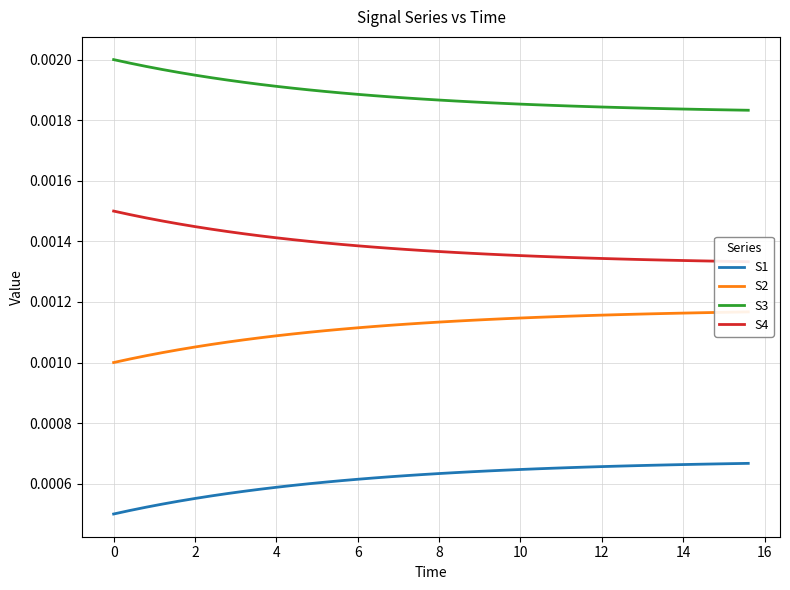

True or false: S1 and S3 intersect in this chart.

False